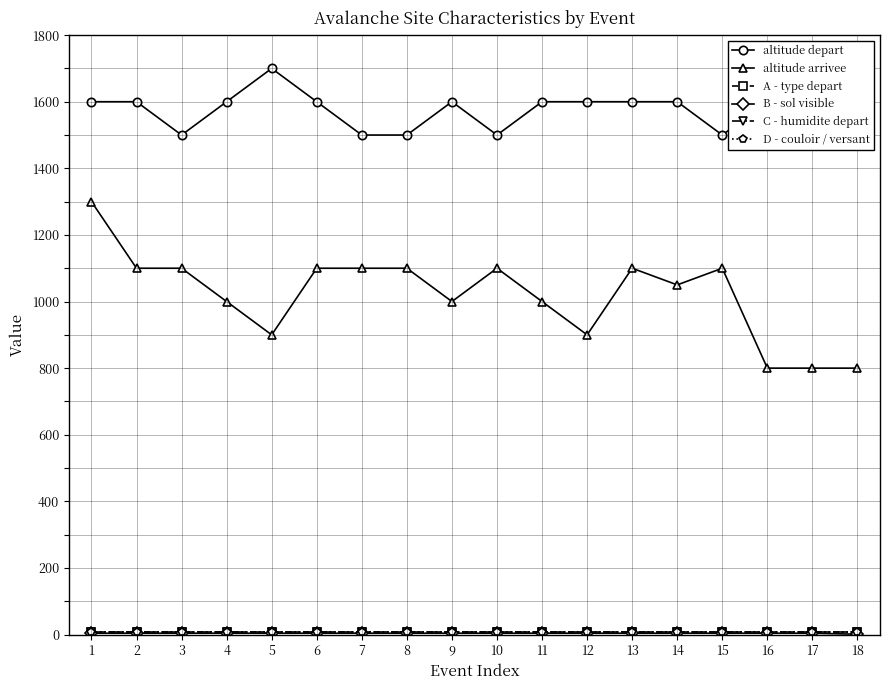

Reading left to right, extract all data points from this chart.

altitude depart: 1600	1600	1500	1600	1700	1600	1500	1500	1600	1500	1600	1600	1600	1600	1500	1600	1600	1700
altitude arrivee: 1300	1100	1100	1000	900	1100	1100	1100	1000	1100	1000	900	1100	1050	1100	800	800	800
A - type depart: 9	9	9	9	9	9	9	9	9	9	9	9	9	9	9	9	9	9
B - sol visible: 4	4	4	4	4	4	4	4	4	4	4	4	4	4	4	4	4	1
C - humidite depart: 9	9	9	9	9	9	9	9	9	9	9	9	9	9	9	9	9	9
D - couloir / versant: 9	9	9	9	9	9	9	9	9	9	9	9	9	9	9	9	9	9